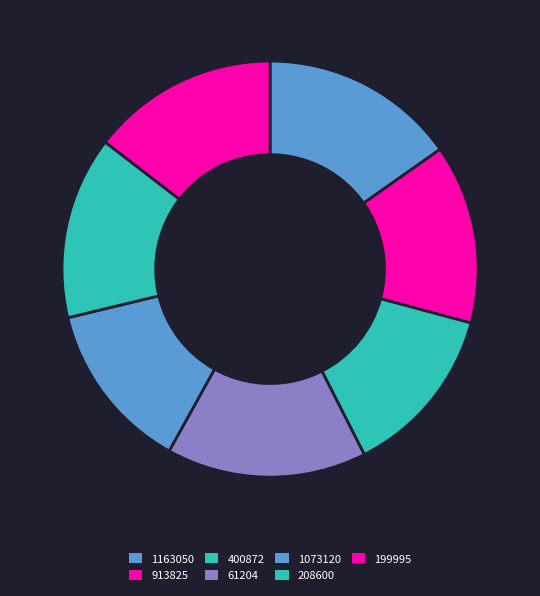

Do 400872 and 913825 together represent more than half of the pie?

No